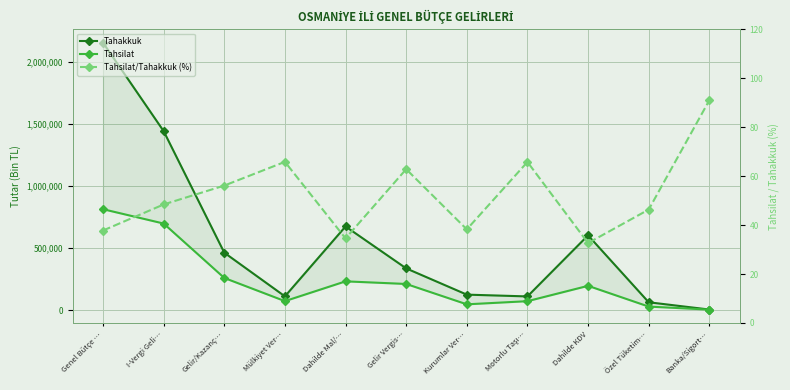

At Dahilde KDV, list the series in order from largest to smallest.

Tahakkuk, Tahsilat, Tahsilat/Tahakkuk (%)